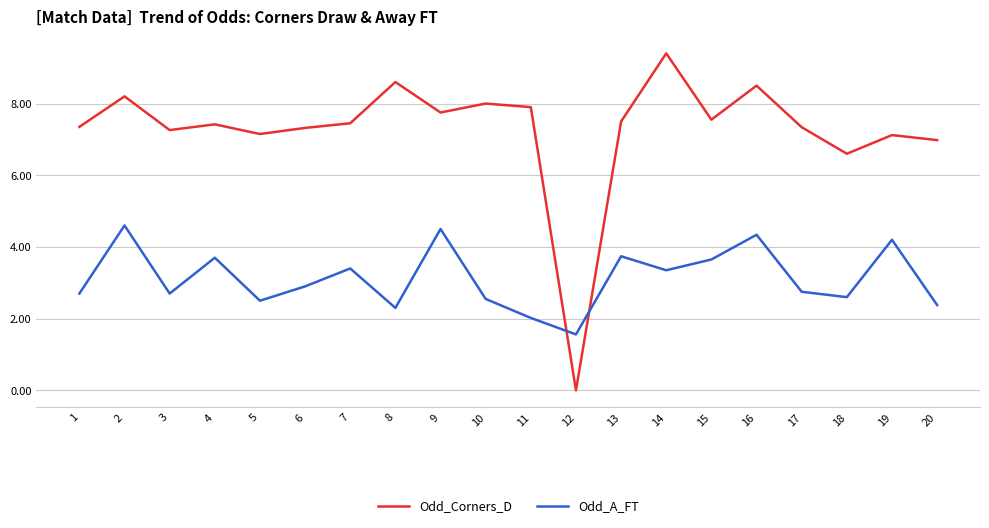

What is the sum of the Odd_A_FT values at 8 and 1?

5.0